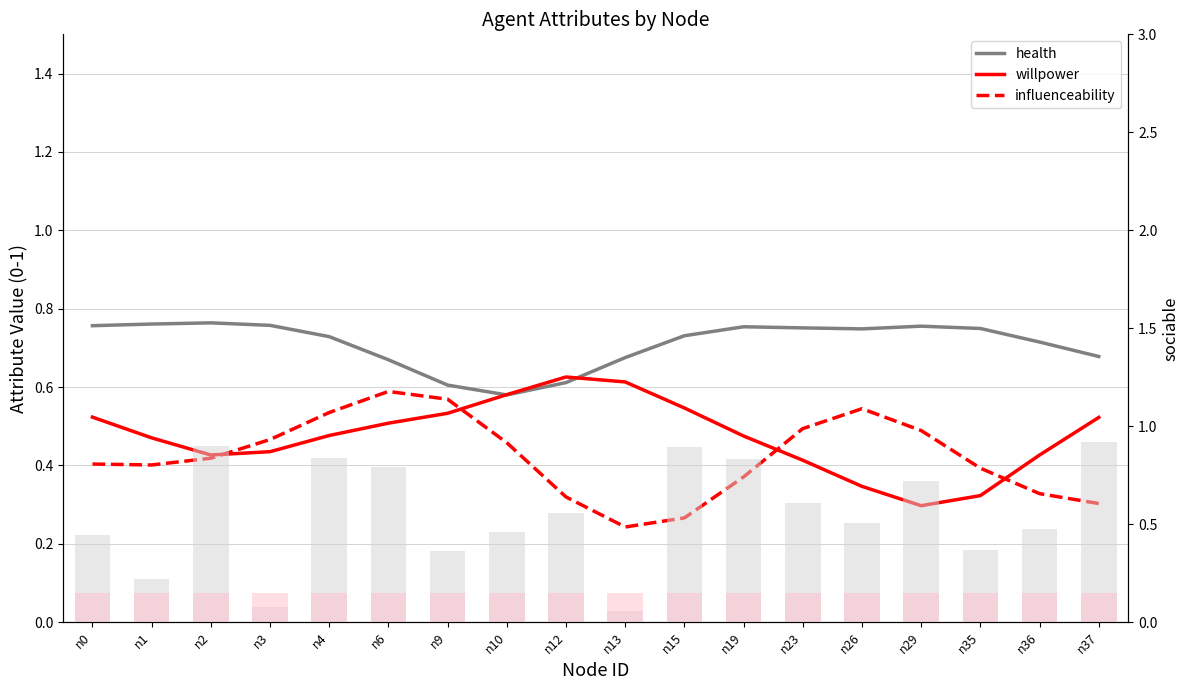

What is the total value across all series at n3?

1.9